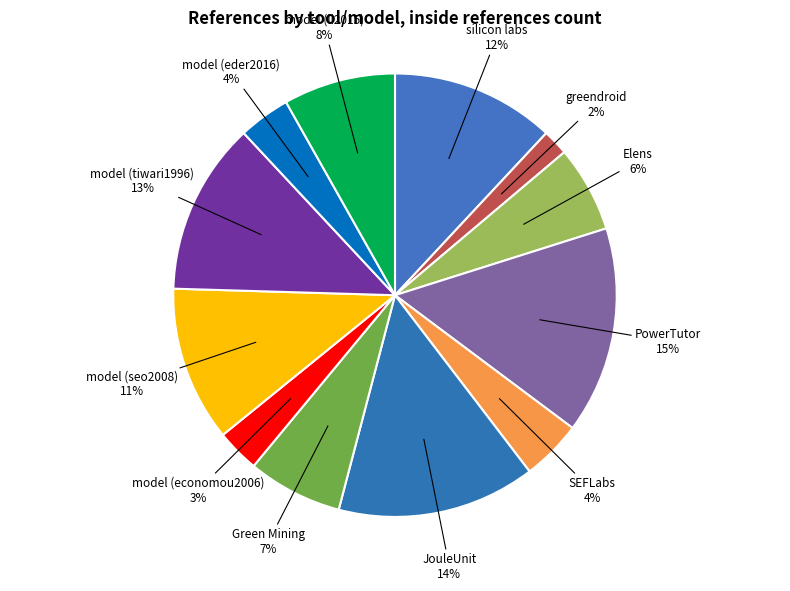

Count the number of slices in the pie.

12